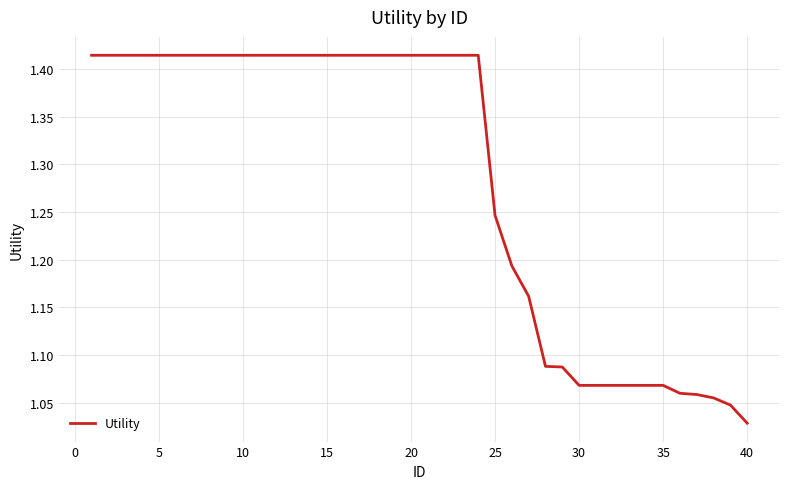

What is the difference between the maximum and minimum values?

0.4